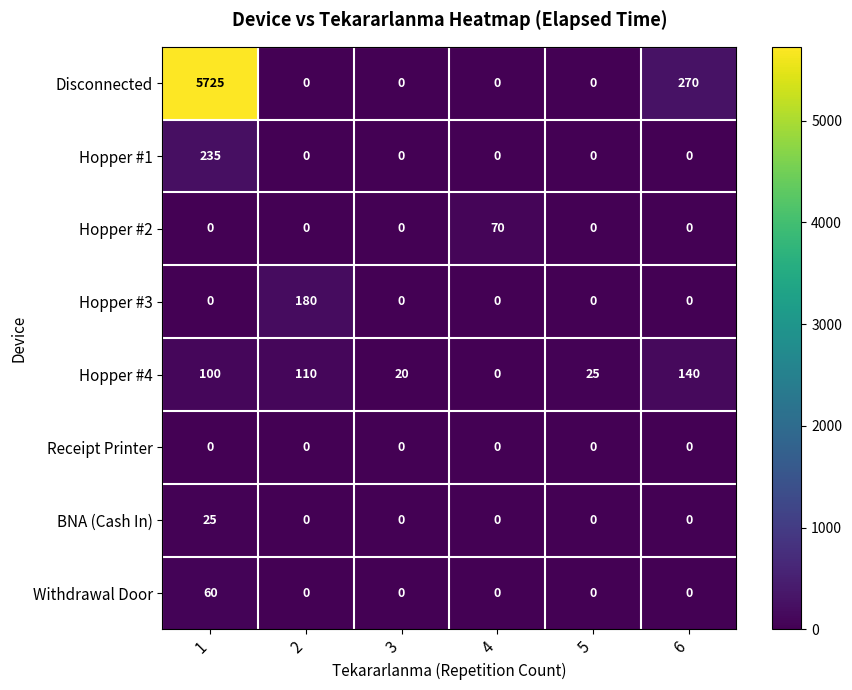

The Receipt Printer series shows 0 at 5. True or false?

True